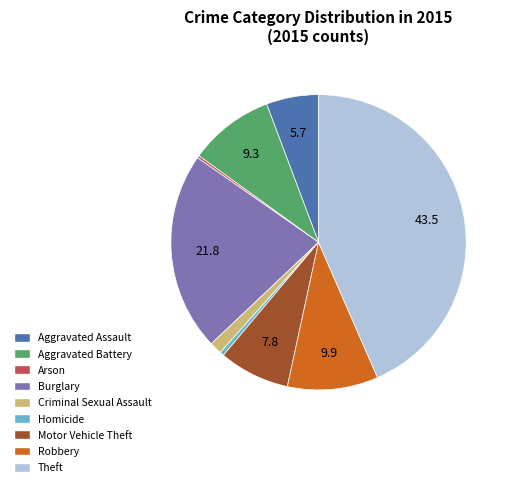

The Robbery slice represents 10% of the pie. True or false?

True